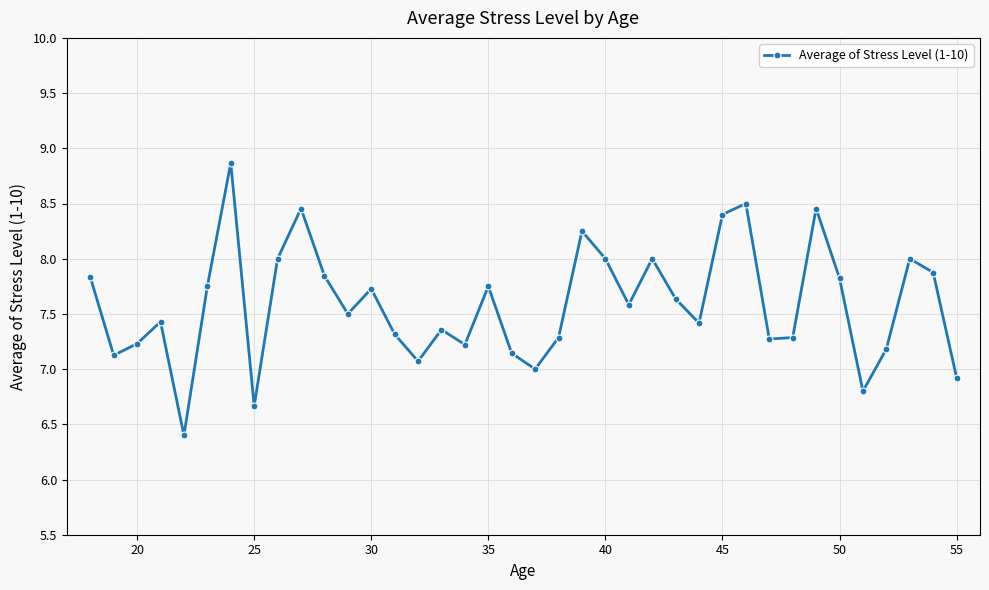

What is the smallest value displayed?

6.4